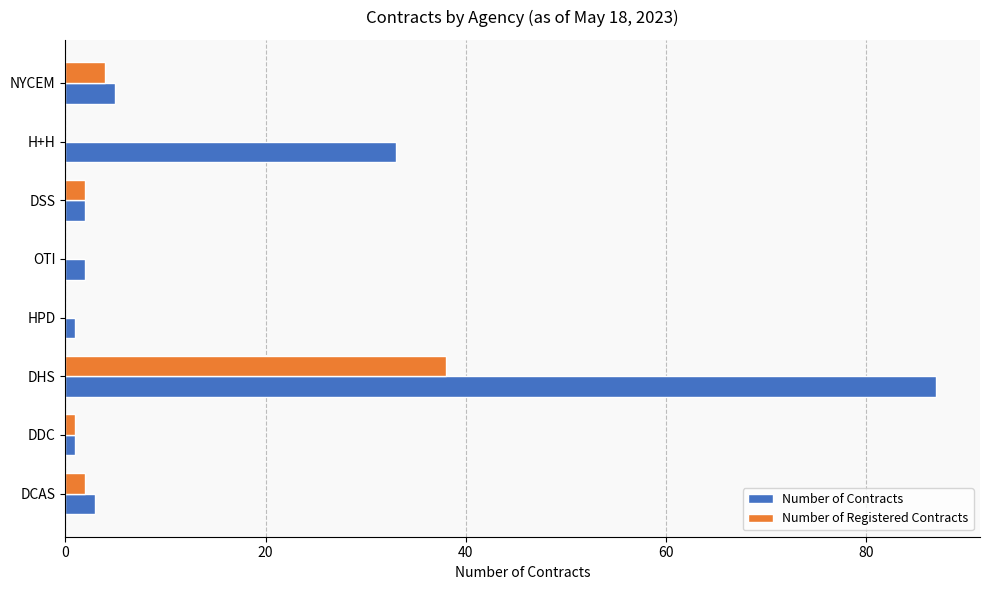

Is it true that Number of Registered Contracts equals 0 at HPD?

True